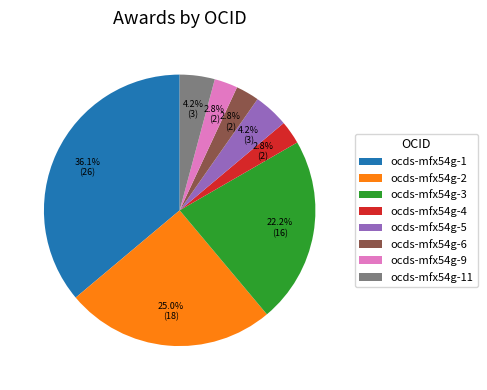

Which category has the biggest portion of the pie?

ocds-mfx54g-1